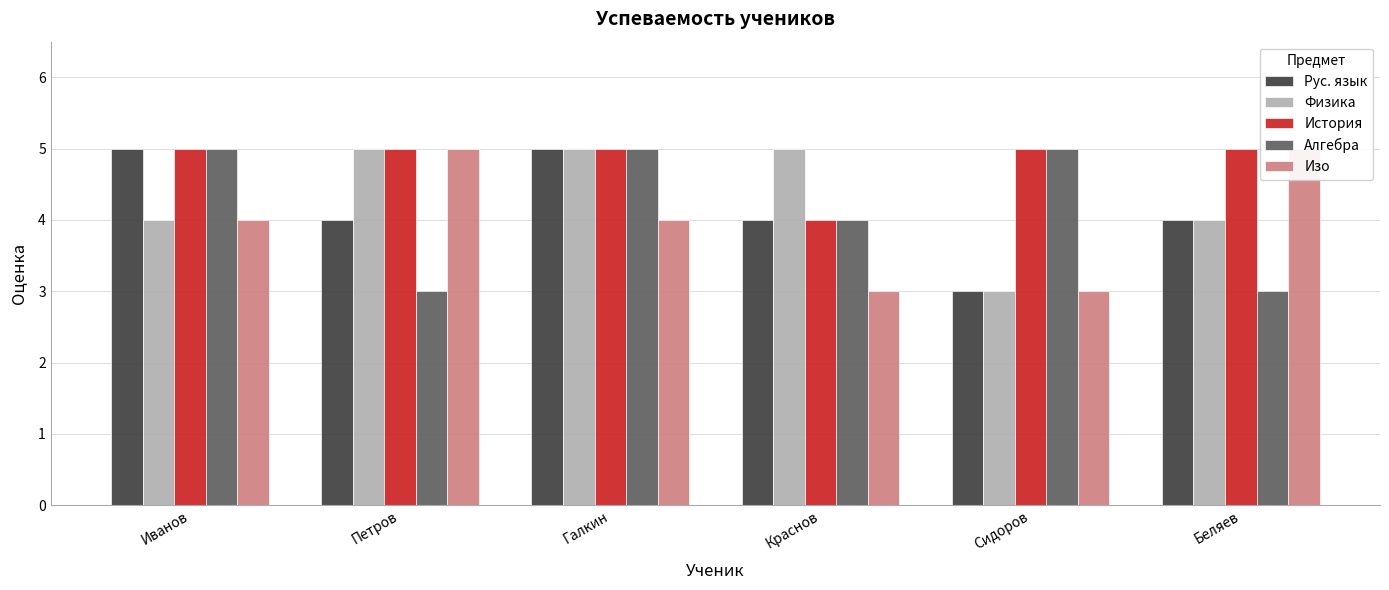

The value of Изо at Беляев is 9. True or false?

False